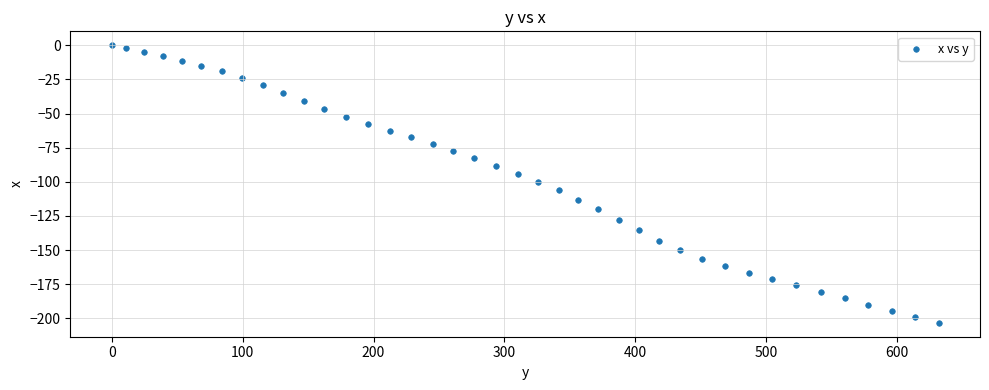

What is the range of X values (max minus min)?

631.6